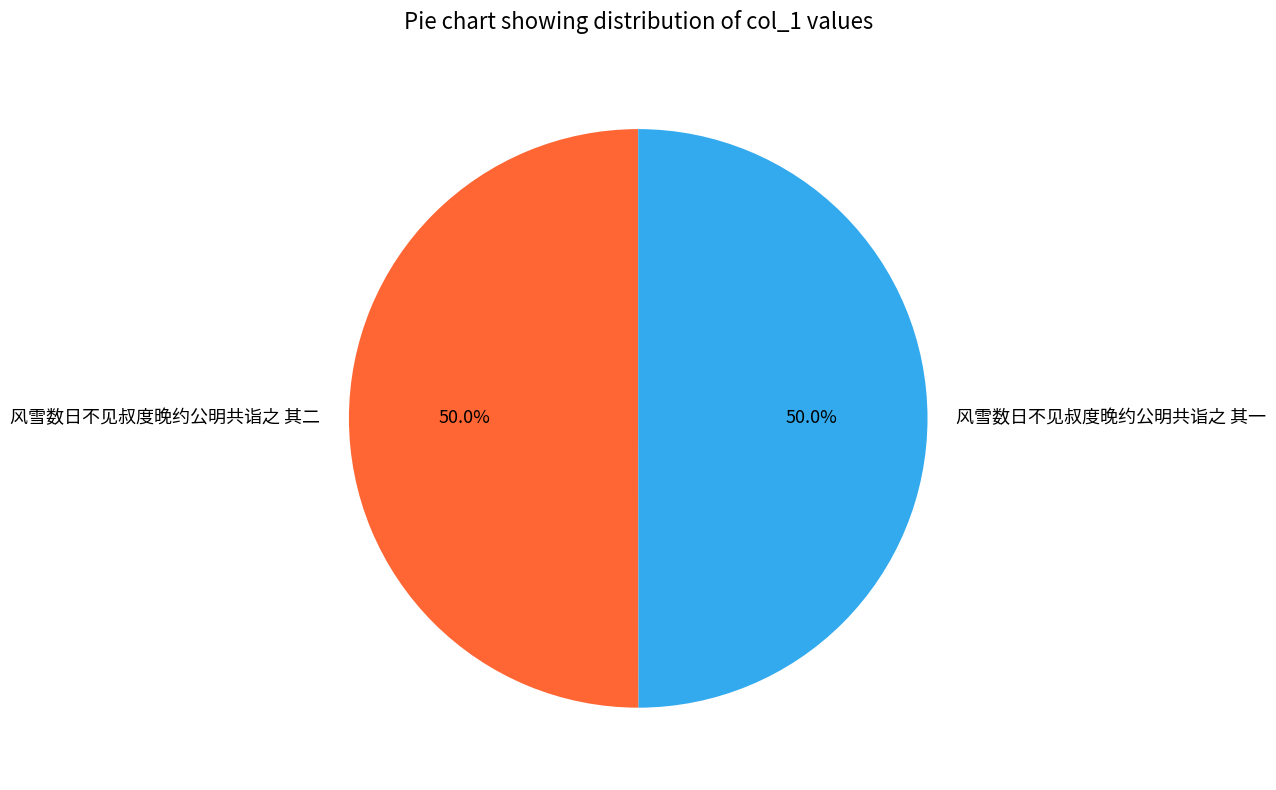

To the nearest percent, what portion does 风雪数日不见叔度晚约公明共诣之 其二 represent?

50%